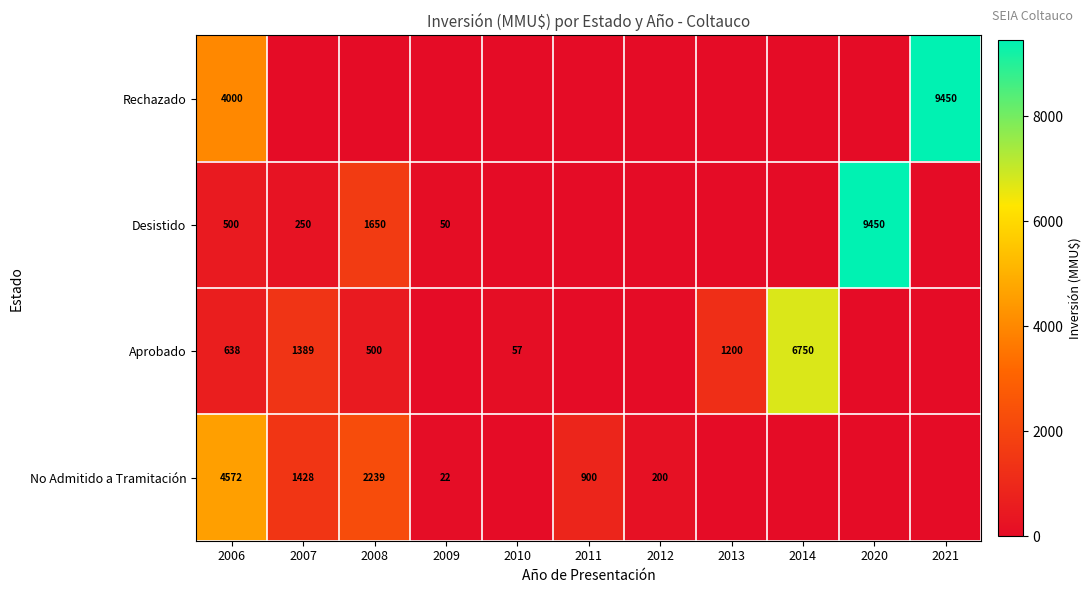

The Desistido series shows 2282 at 2008. True or false?

False